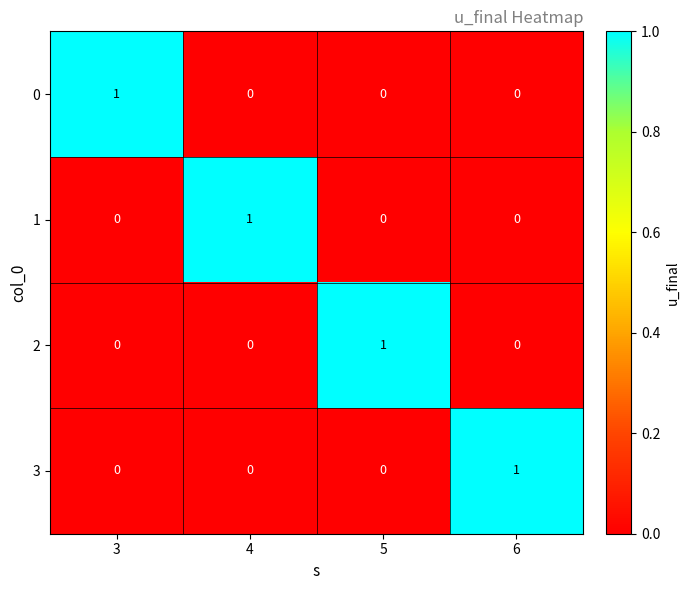

Which category has the highest value in the 1 series?

4